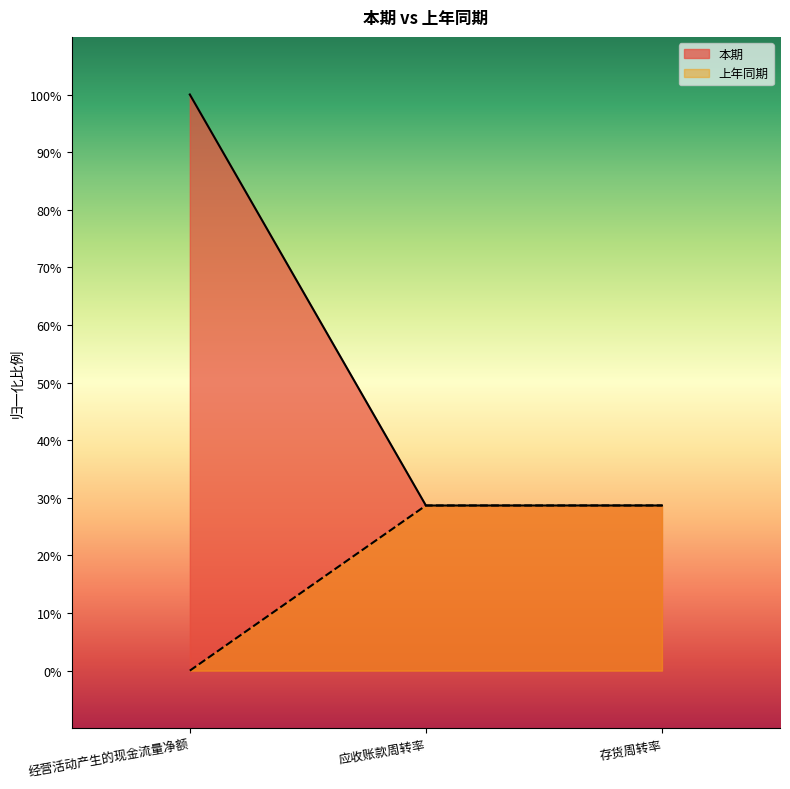

How many values in the 上年同期 series are below 28?

1